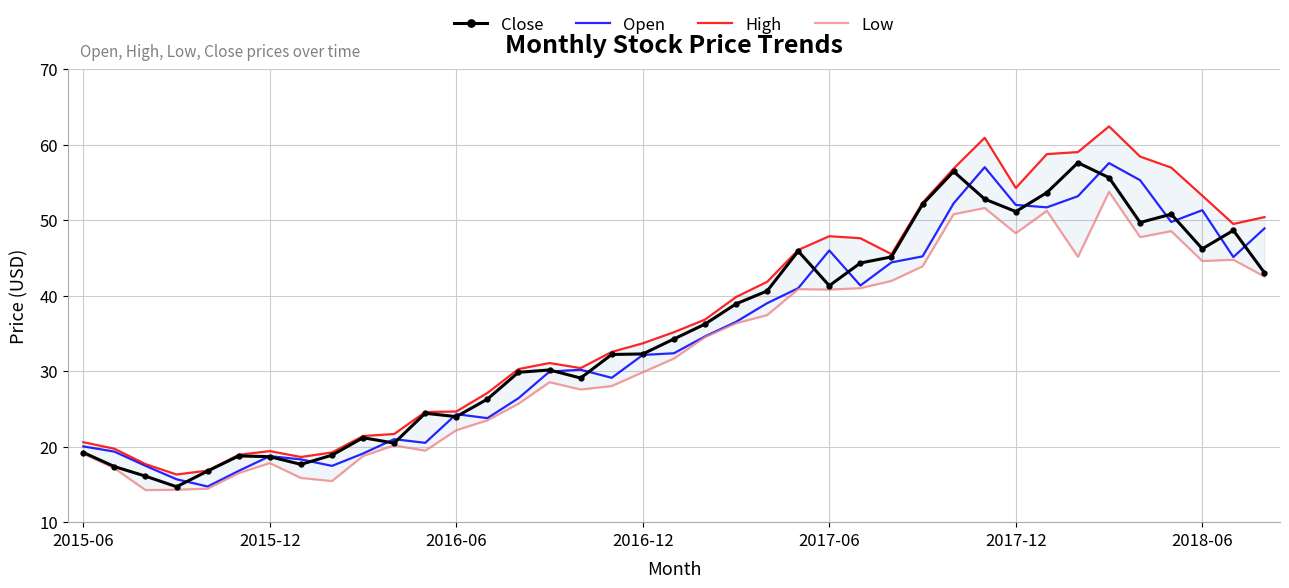

True or false: Low and Open intersect in this chart.

False